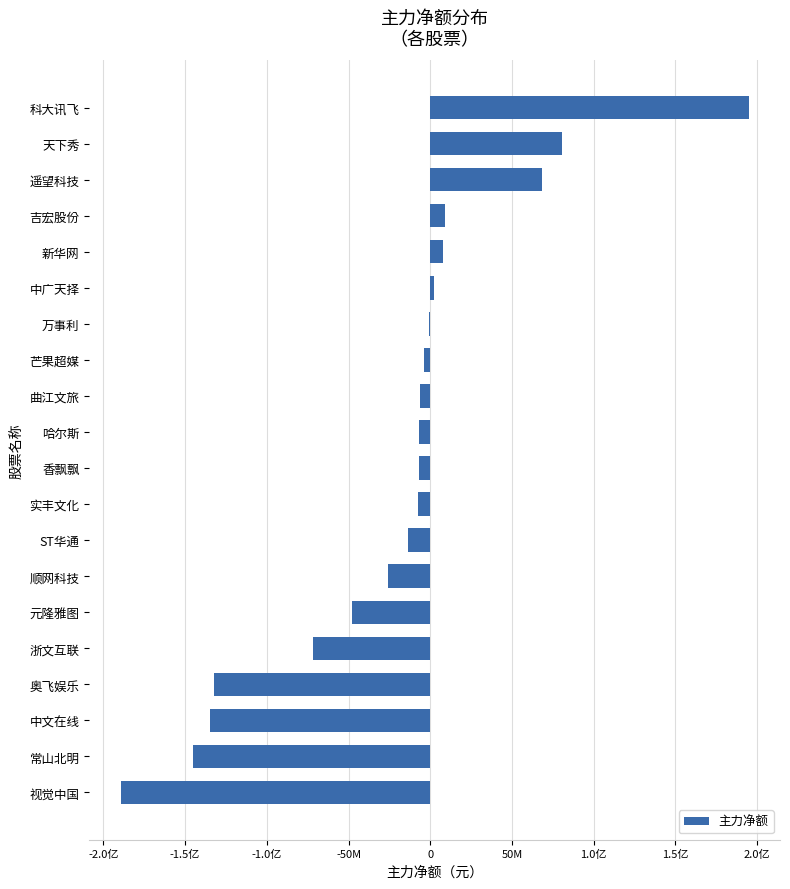

Are the bars grouped side by side (vs. stacked)?

No